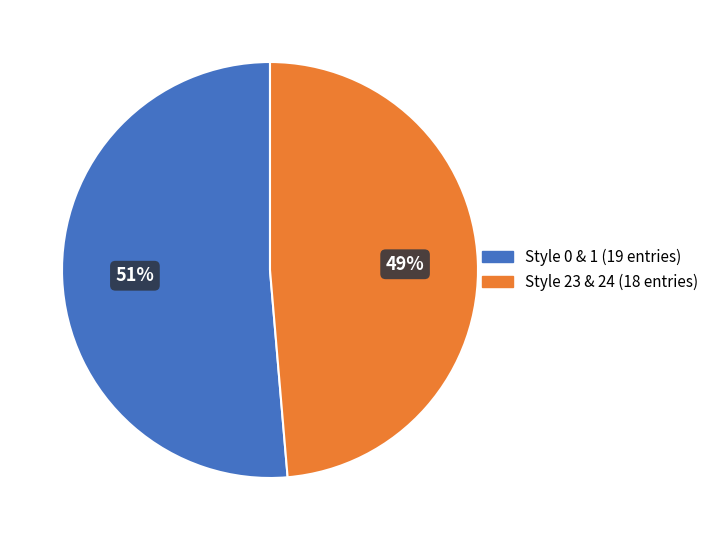

What percentage is the Style 0 & 1 (19 entries) slice, to the nearest percent?

51%